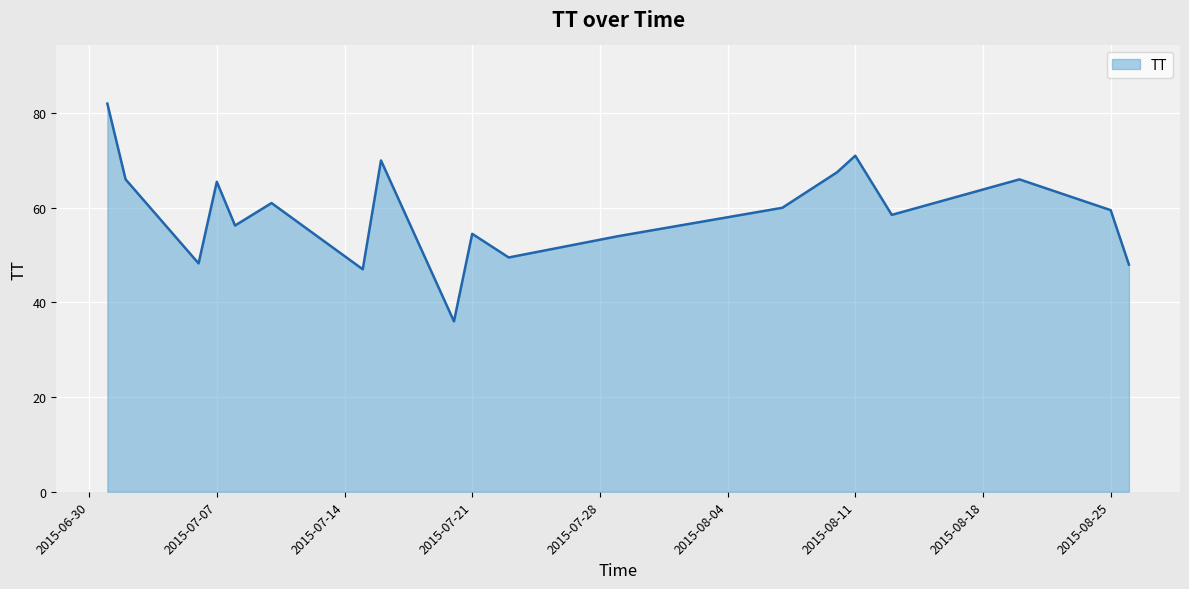

How many lines are shown in the chart?

1